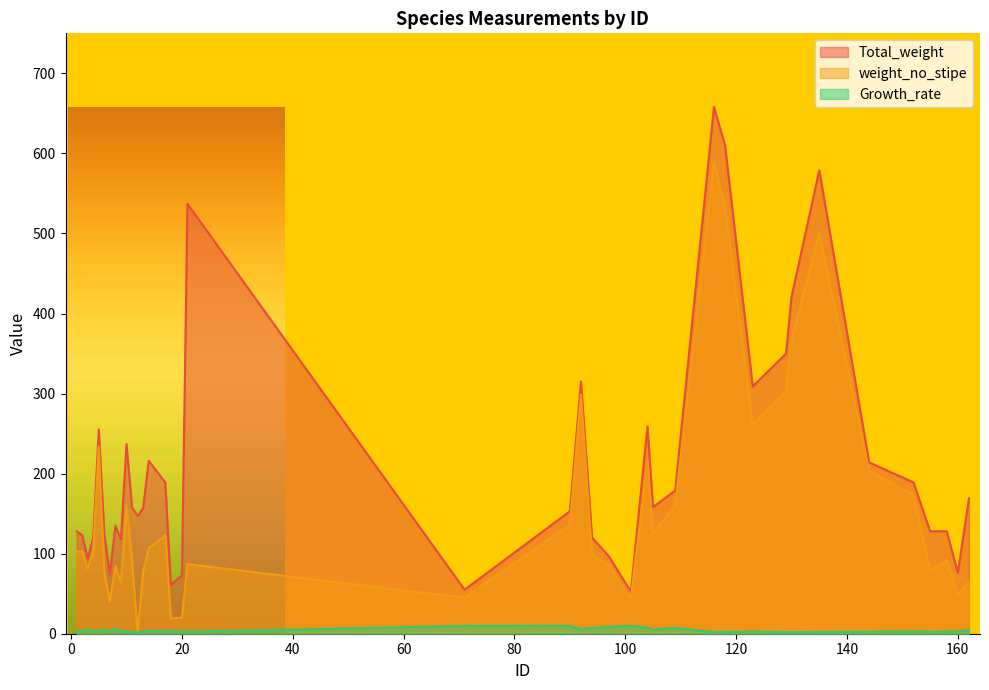

Count the number of data series in this chart.

3